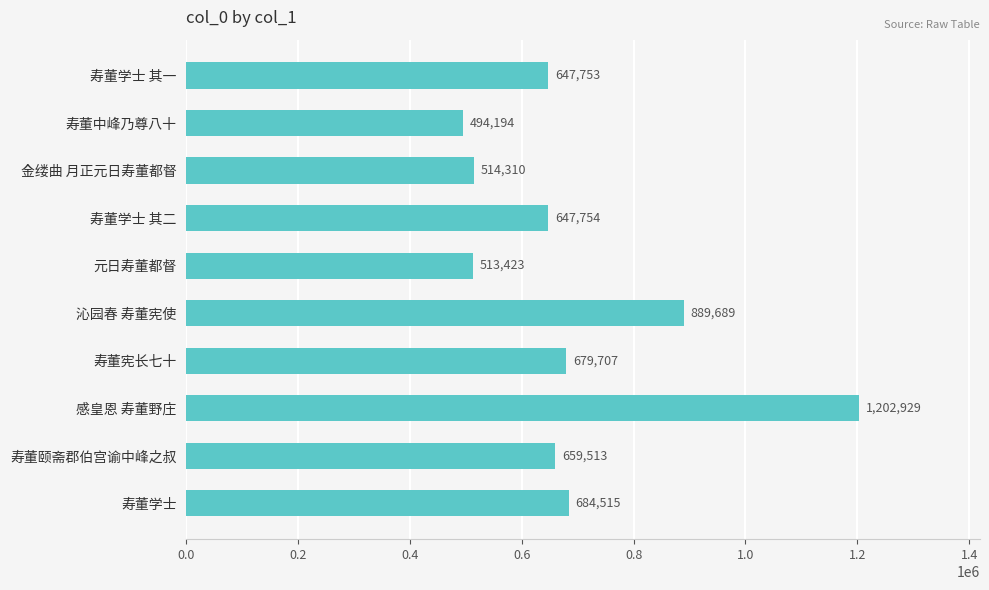

Reading bottom to top, what are all the values shown in this chart?

寿董学士=684515	寿董颐斋郡伯宫谕中峰之叔=659513	感皇恩 寿董野庄=1202929	寿董宪长七十=679707	沁园春 寿董宪使=889689	元日寿董都督=513423	寿董学士 其二=647754	金缕曲 月正元日寿董都督=514310	寿董中峰乃尊八十=494194	寿董学士 其一=647753